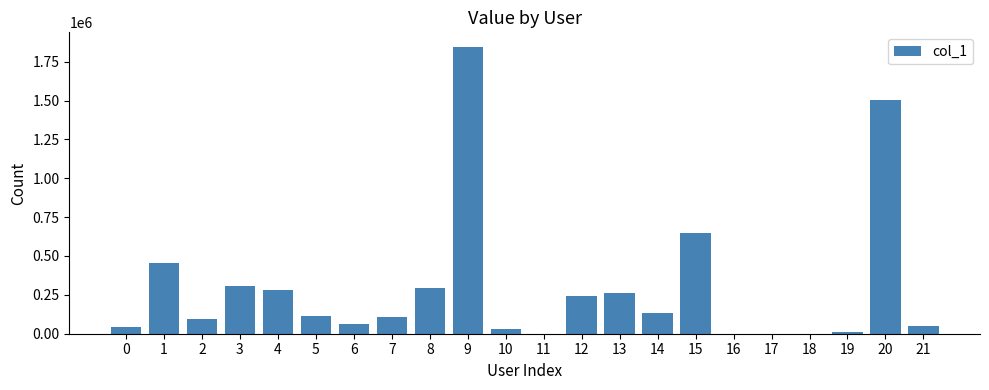

Read the value at 19, to the nearest 100.

9200